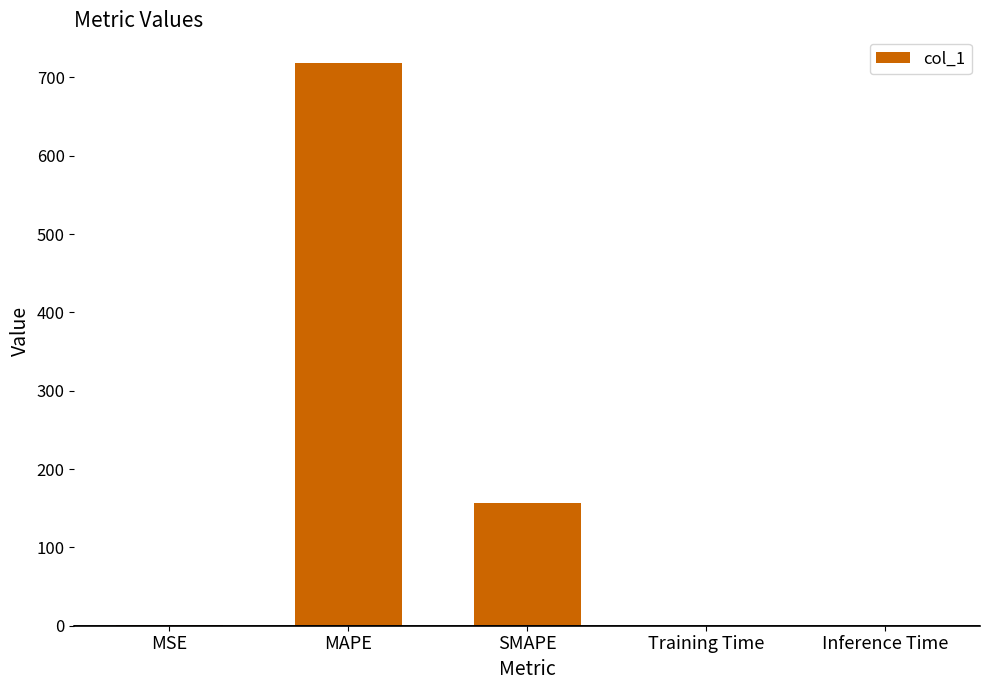

Which category has the highest value across all series?

MAPE